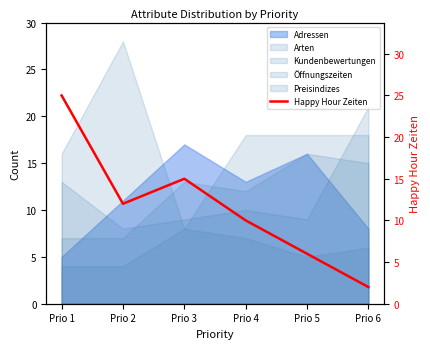

What is the average value?

12